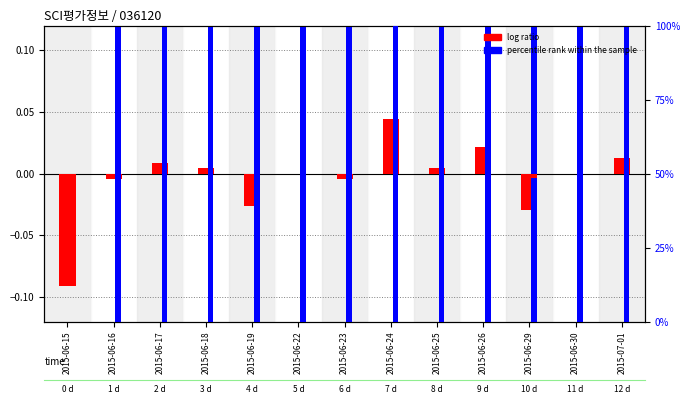

Between 2015-06-15 and 2015-06-26, which series saw the biggest shift?

percentile rank within the sample